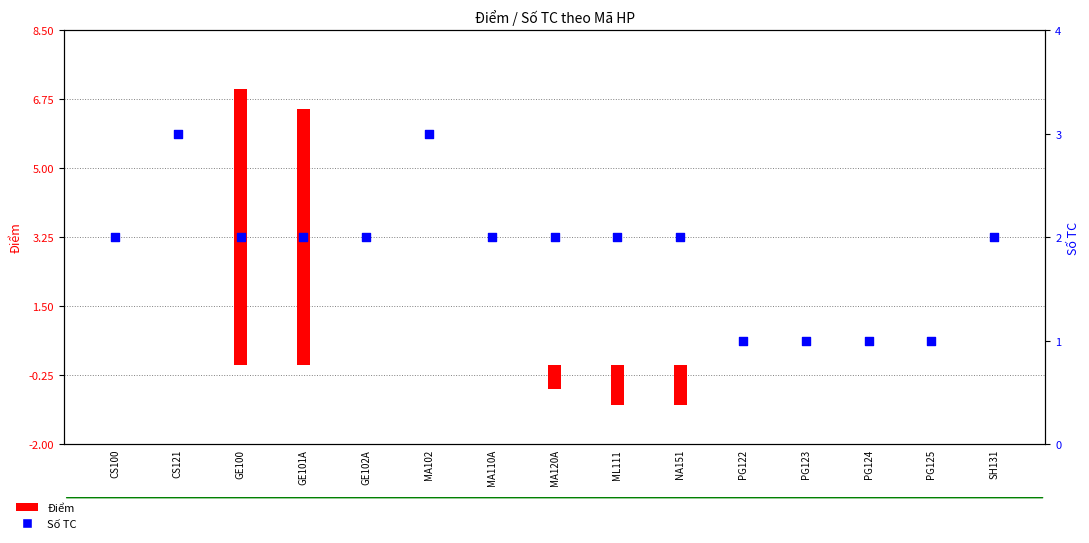

At how many categories does at least one series exceed 0?

15